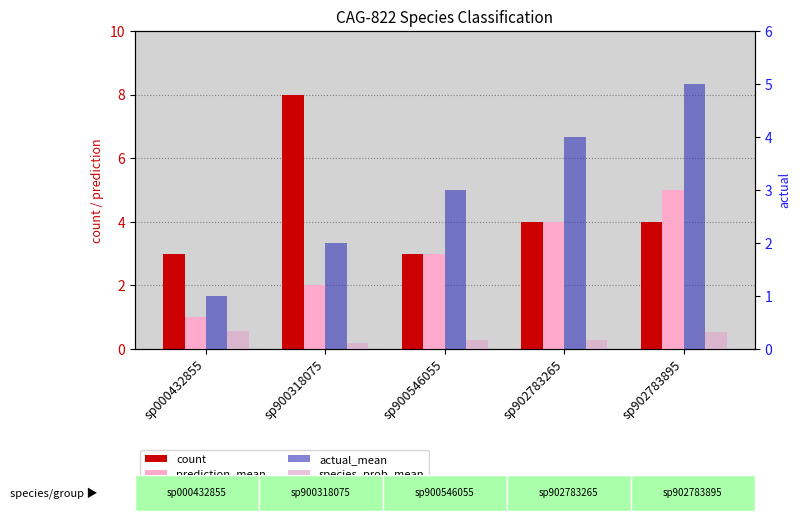

At which label does prediction_mean first exceed 3?

sp902783265